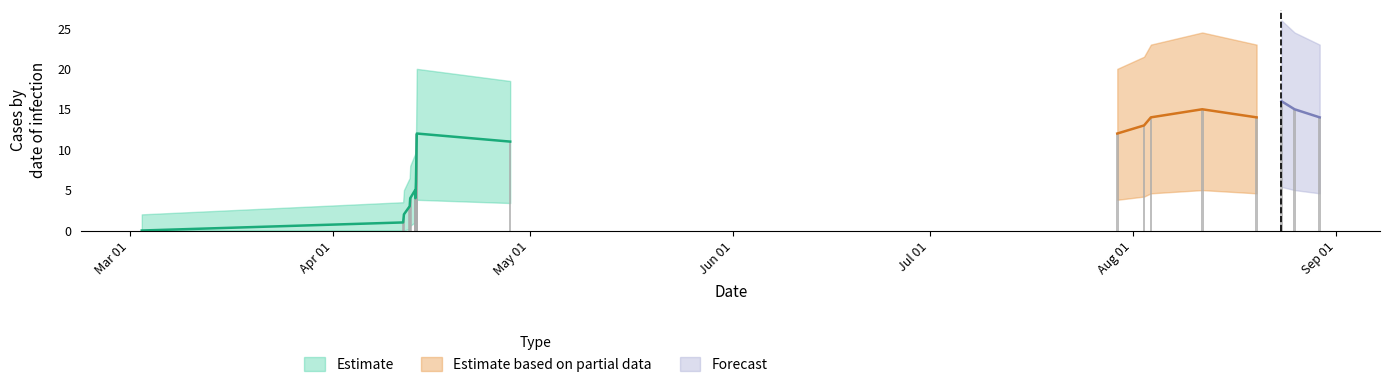

How many data points are above 10?

10